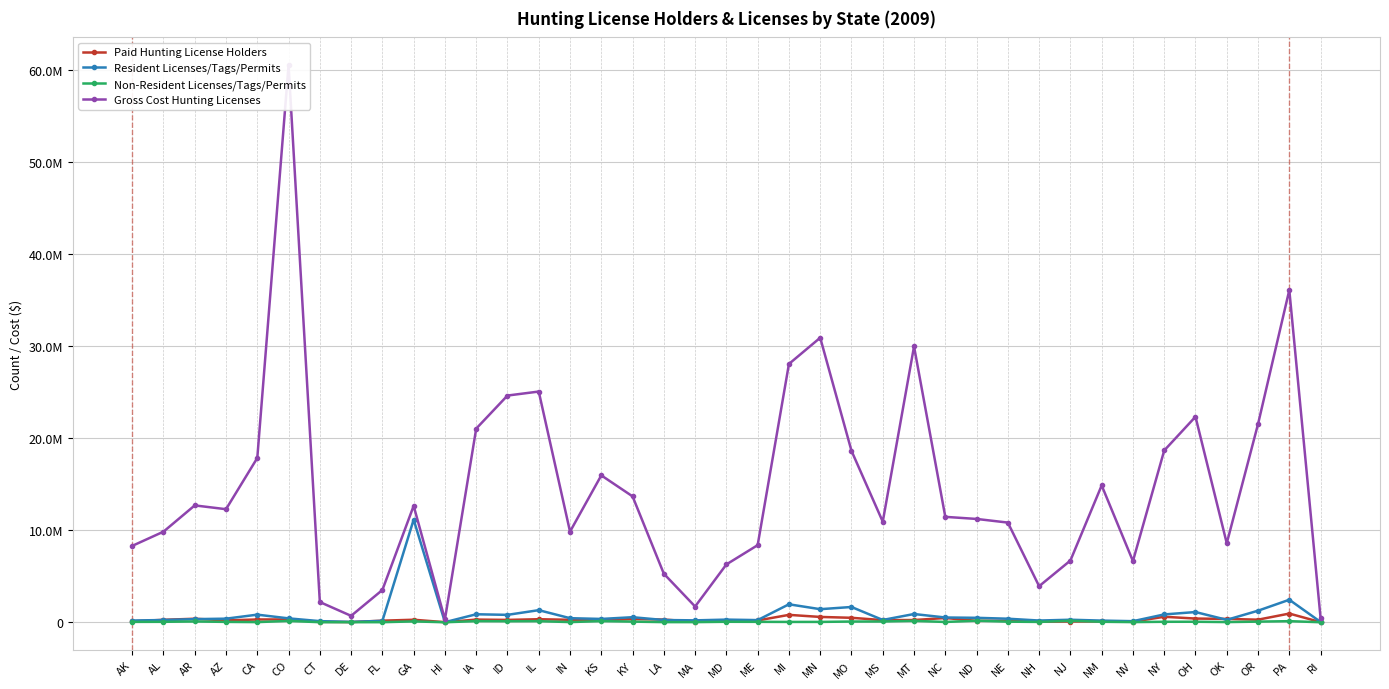

Reading left to right, list all the values displayed in this chart.

Paid Hunting License Holders: 96979	264640	380931	202976	300615	306179	48857	19890	170282	273272	6856	290171	255077	328975	265709	208992	347848	293224	59158	123994	195568	802299	578244	483911	231865	240613	460577	156713	171419	61076	80246	94243	64031	594992	400736	362806	279937	943222	9075
Resident Licenses/Tags/Permits: 186411	242913	338617	388920	825163	421610	121226	38235	151755	11144110	7407	867568	803594	1313394	441708	359666	547486	242001	205422	286759	233731	1951005	1419790	1657837	249903	893984	516568	481847	384883	186513	273554	180270	117058	849362	1108742	262180	1254534	2444455	31677
Non-Resident Licenses/Tags/Permits: 41177	48270	85386	39749	16076	144688	6520	6640	7315	91880	405	123276	109413	117739	19092	125425	68346	15133	15223	51989	45044	35627	36985	77924	83461	150788	31016	168102	64780	35651	158161	51376	18081	51951	55292	19210	67735	118305	2951
Gross Cost Hunting Licenses: 8294701	9839680	12693613	12280563	17845320	60506720	2196738	695407	3505738	12644387	311863	21034376	24626269	25061725	9844371	15954973	13675086	5271430	1708890	6281837	8376129	28058824	30906261	18620715	10925298	29960368	11449926	11222738	10827024	3916718	6703069	14863403	6643830	18658617	22324409	8581915	21530321	36085947	466700